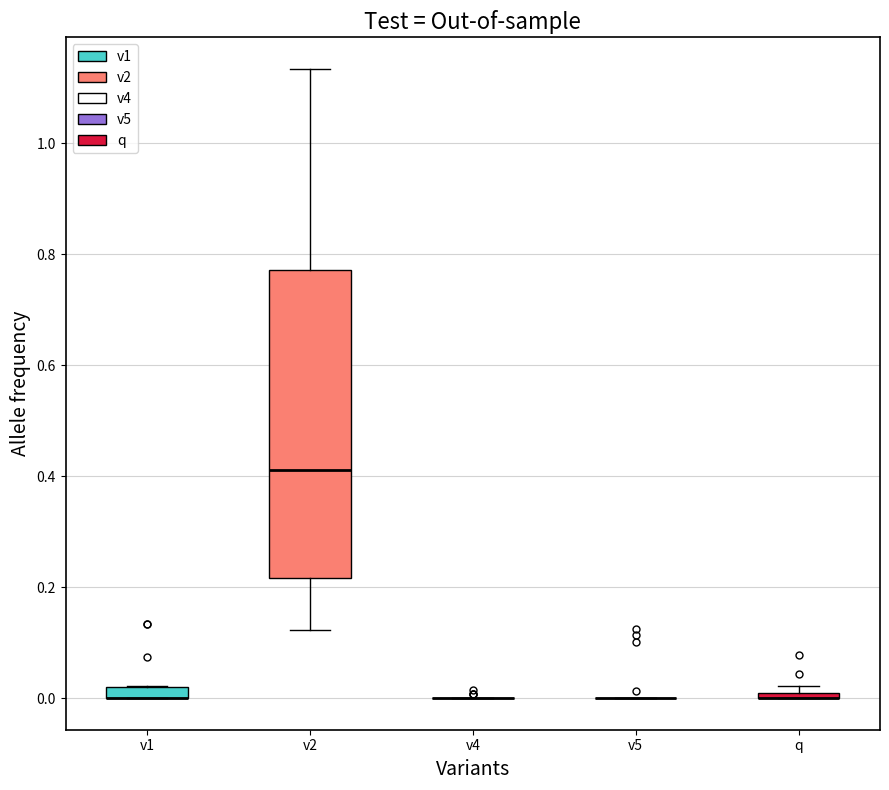

Where is the lower edge of the box for q on the y-axis? The values are not printed on the chart, so give them approximately, as read against the axis.

0.00